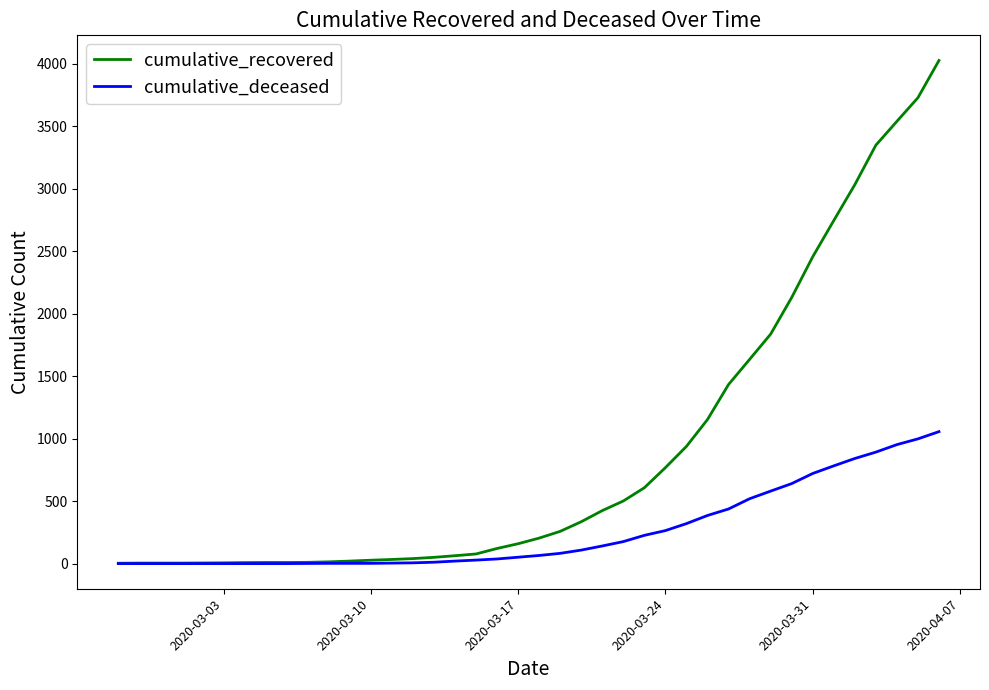

Is this an area chart (filled region under the line)?

No